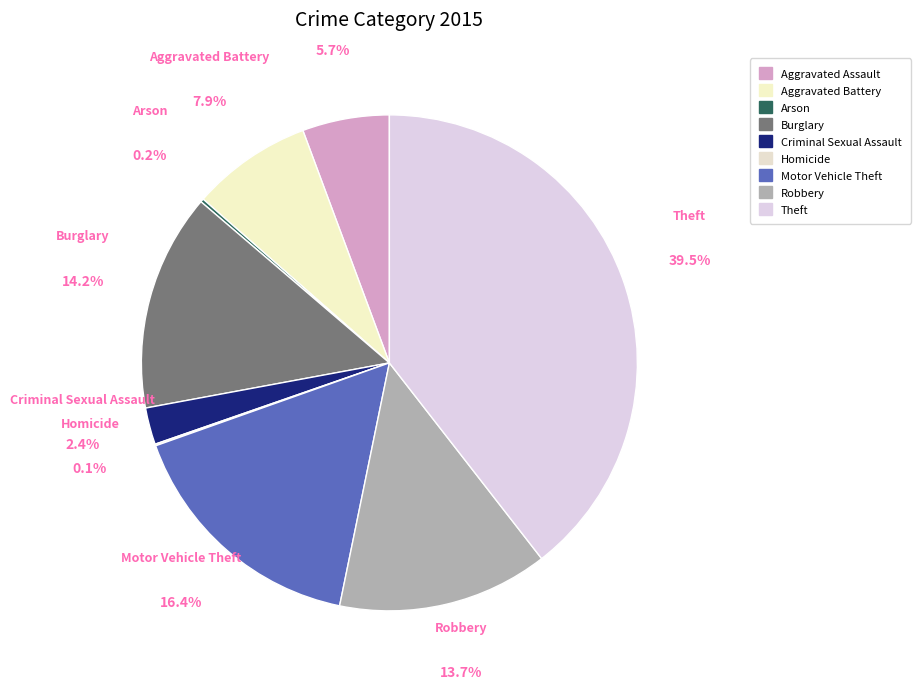

Which has a higher value, Criminal Sexual Assault or Theft?

Theft